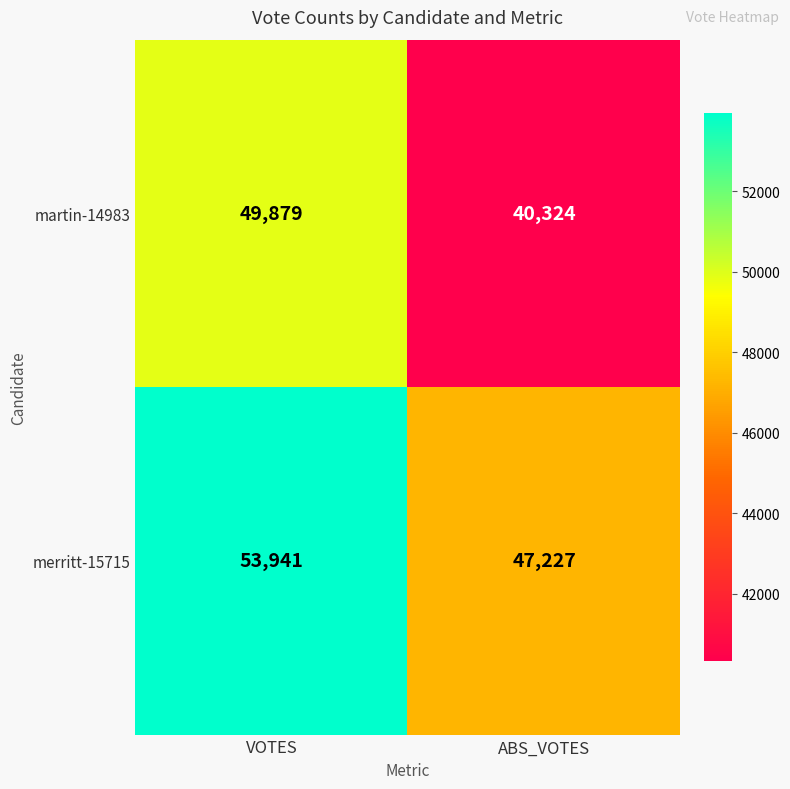

Reading left to right, transcribe all the data shown in this chart.

martin-14983: 49879	40324
merritt-15715: 53941	47227